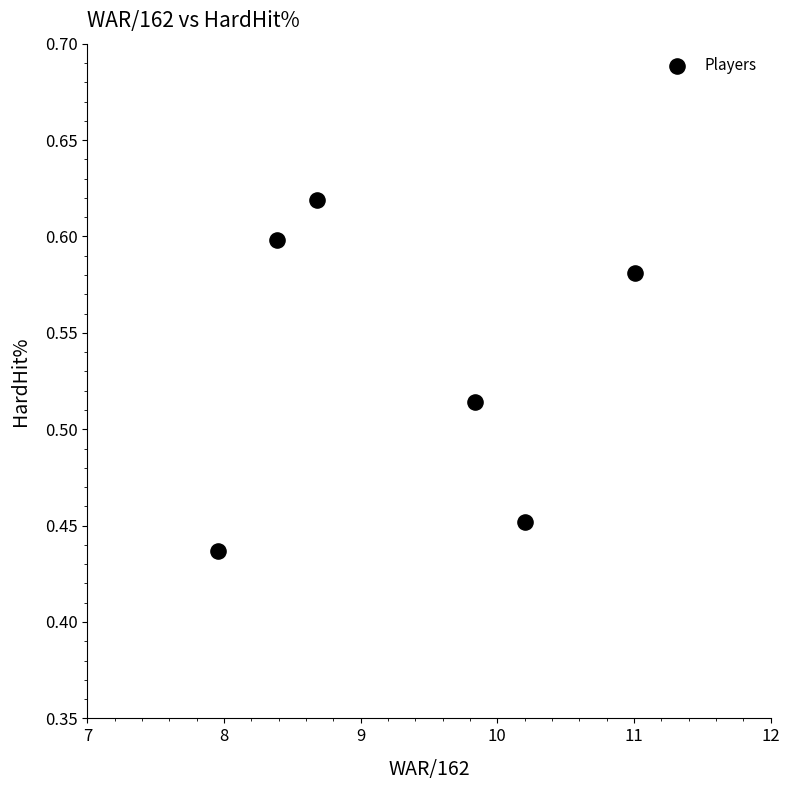

What is the range of X values (max minus min)?

3.1